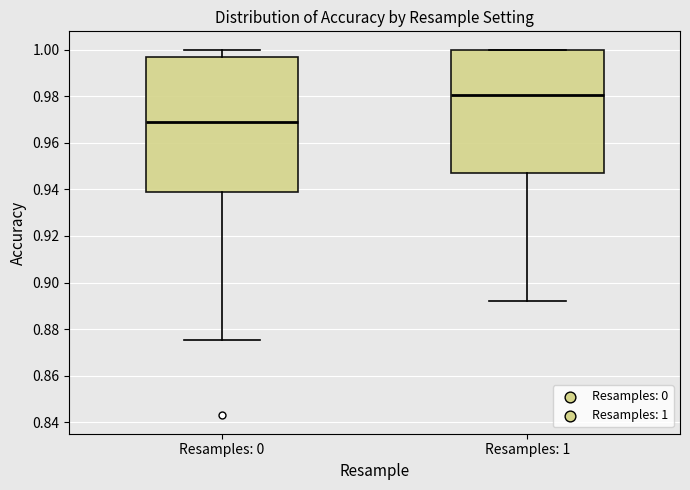

Where is the upper edge of the box for Resamples: 1 on the y-axis? The values are not printed on the chart, so give them approximately, as read against the axis.

1.000